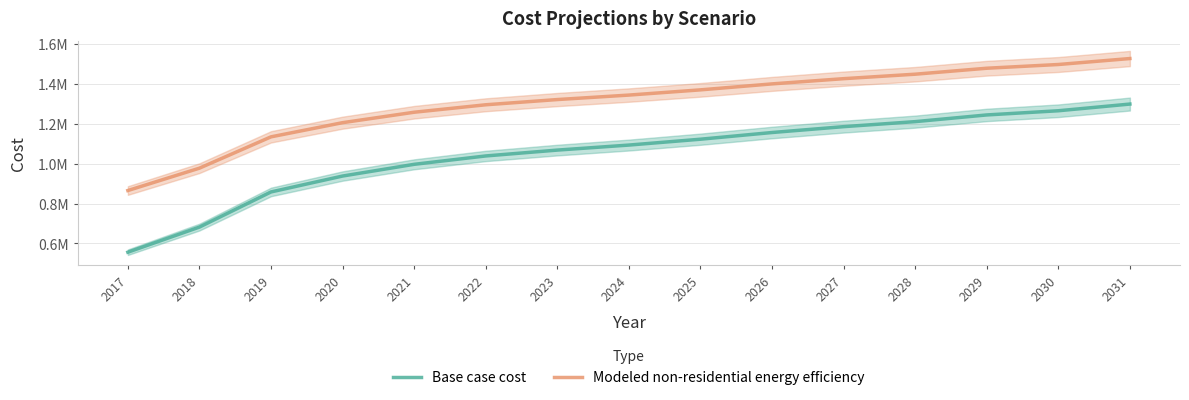

Reading right to left, transcribe all the data shown in this chart.

Base case cost: 2031=1298622.3	2030=1265070.6	2029=1244100.8	2028=1210549.2	2027=1185385.4	2026=1156027.7	2025=1122476.1	2024=1093118.4	2023=1067954.6	2022=1038596.9	2021=996657.3	2020=937941.9	2019=858256.7	2018=682110.5	2017=556291.8
Modeled non-residential energy efficiency: 2031=1526728.9	2030=1496834.3	2029=1478150.1	2028=1448255.5	2027=1425834.6	2026=1399676.8	2025=1369782.2	2024=1343624.4	2023=1321203.4	2022=1295045.6	2021=1257677.4	2020=1205361.8	2019=1134362.1	2018=977415.4	2017=865310.6